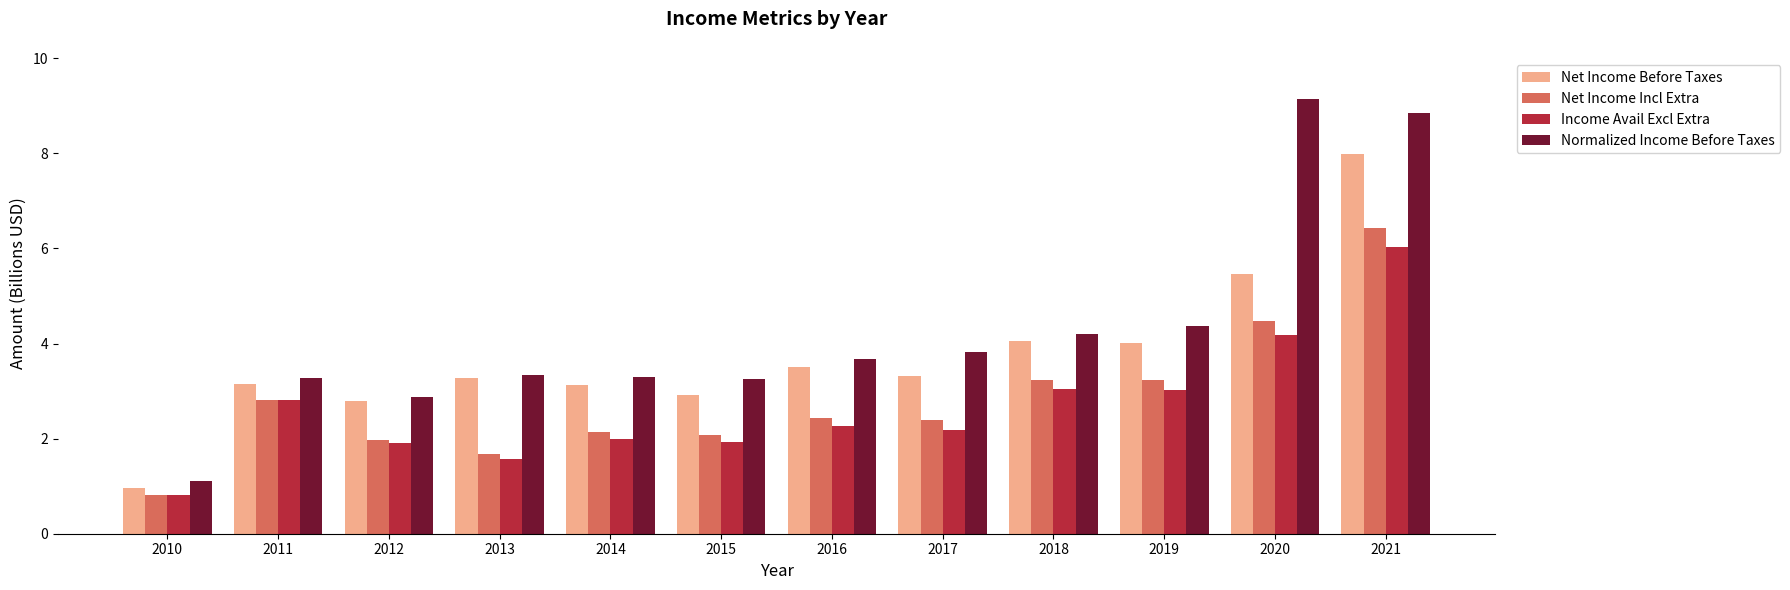

What is the average value of the Normalized Income Before Taxes series?

4.3